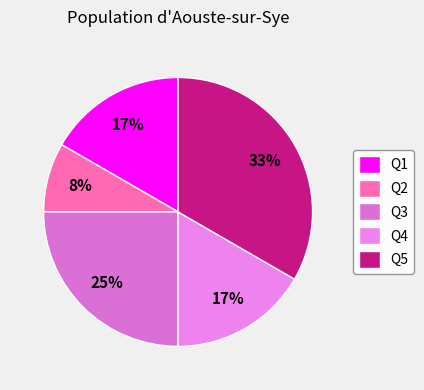

Which category has the smallest portion of the pie?

Q2